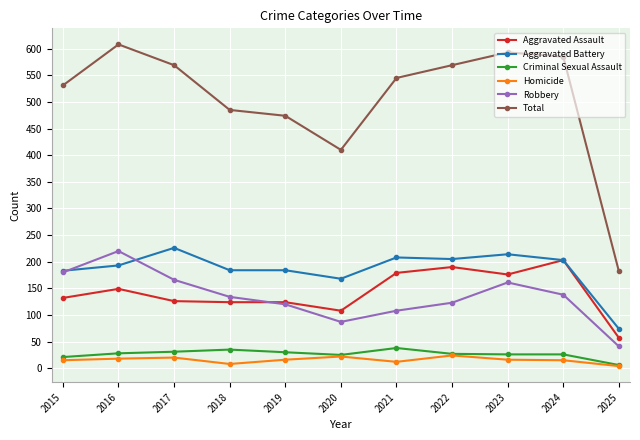

What is the approximate value of Robbery at 2022?

123